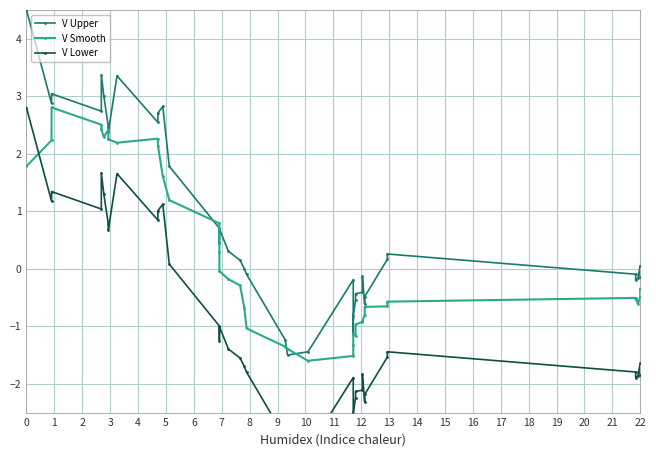

What is the average value of the V Lower series?

-0.9